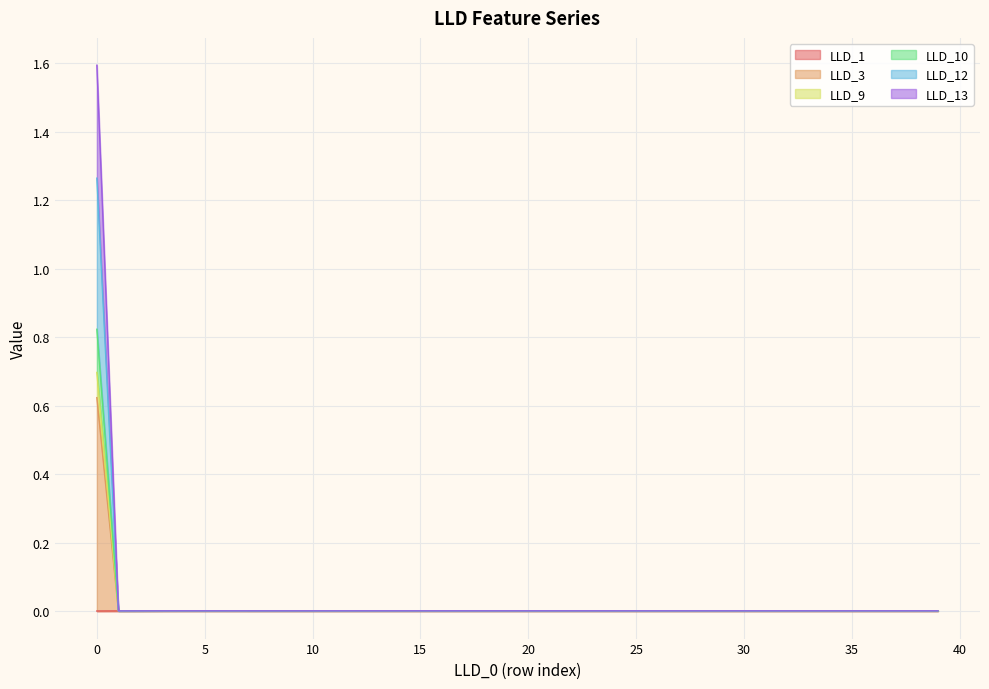

Does the chart display data point markers on the line(s)?

No